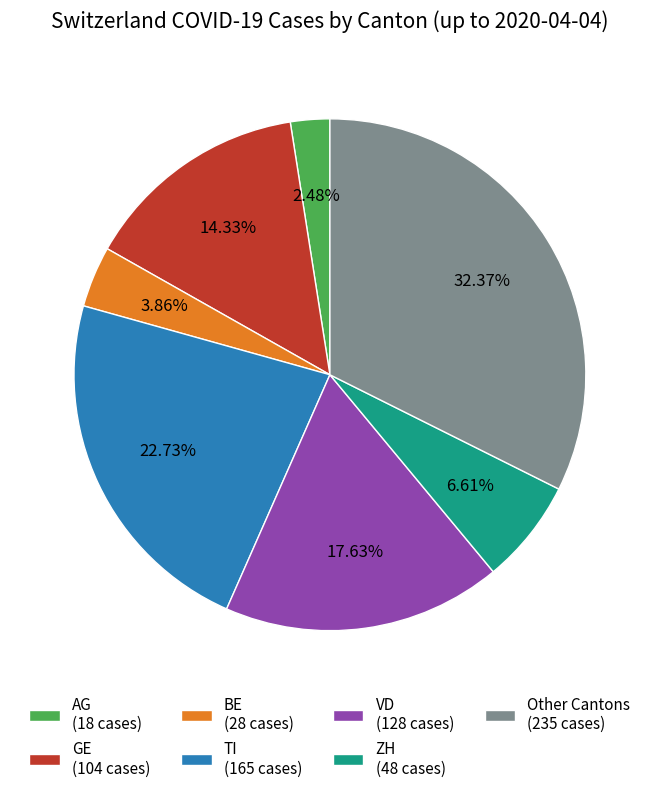

Rank the categories by value from highest to lowest.

Other Cantons (235 cases), TI (165 cases), VD (128 cases), GE (104 cases), ZH (48 cases), BE (28 cases), AG (18 cases)